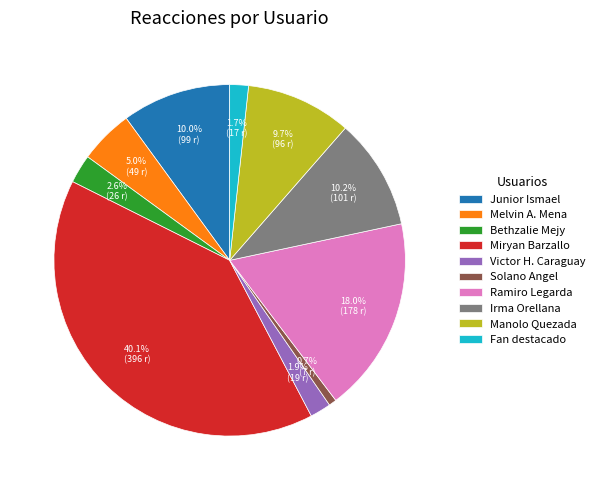

Which slice is the largest?

Miryan Barzallo